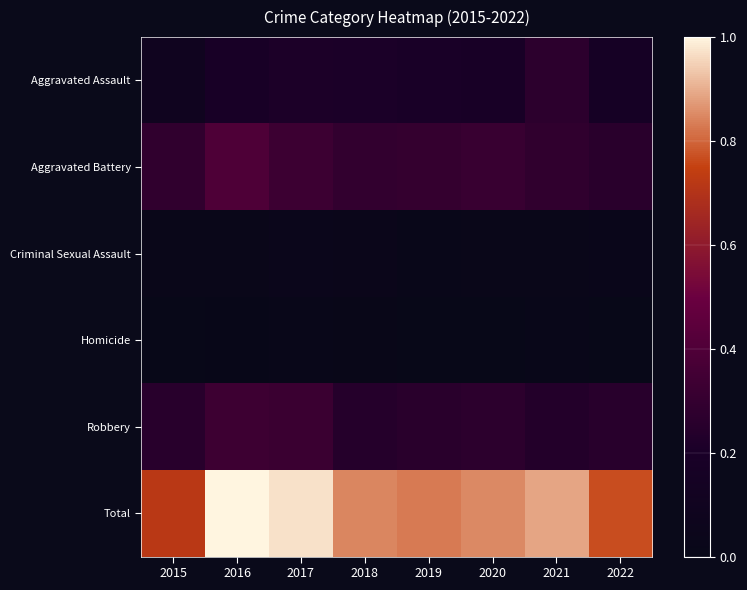

What is the total value across all series at 2017?

1.9